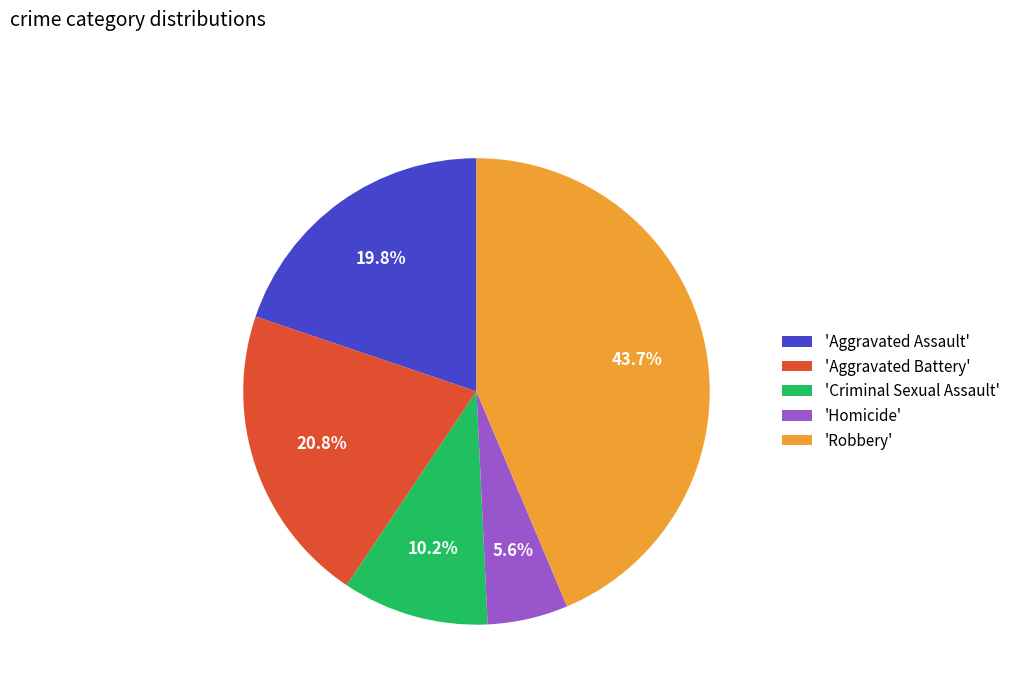

To the nearest percent, what is the average slice percentage?

20%